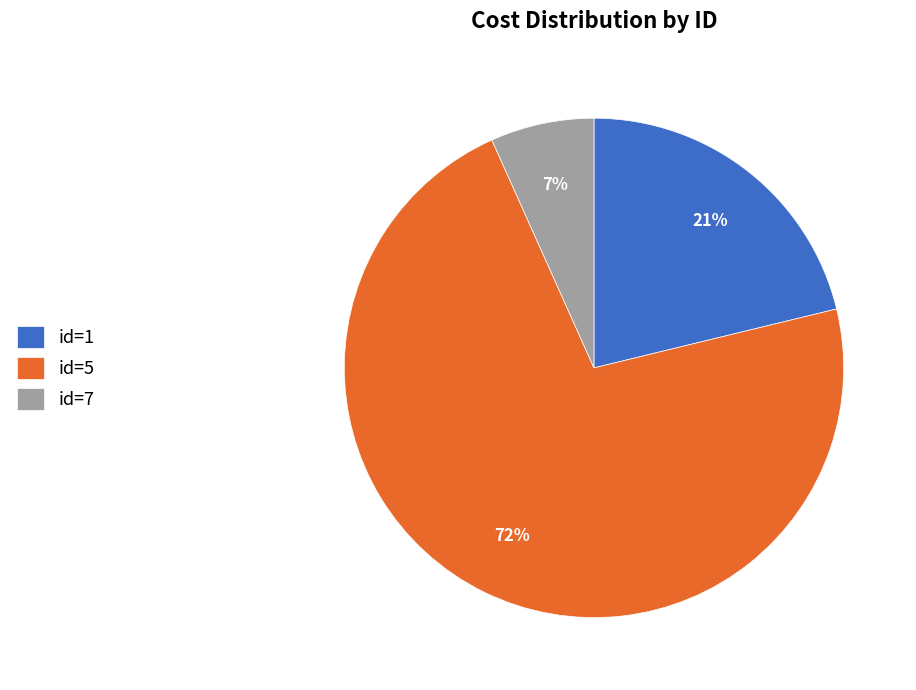

To the nearest percent, what percentage of the pie is id=7?

7%